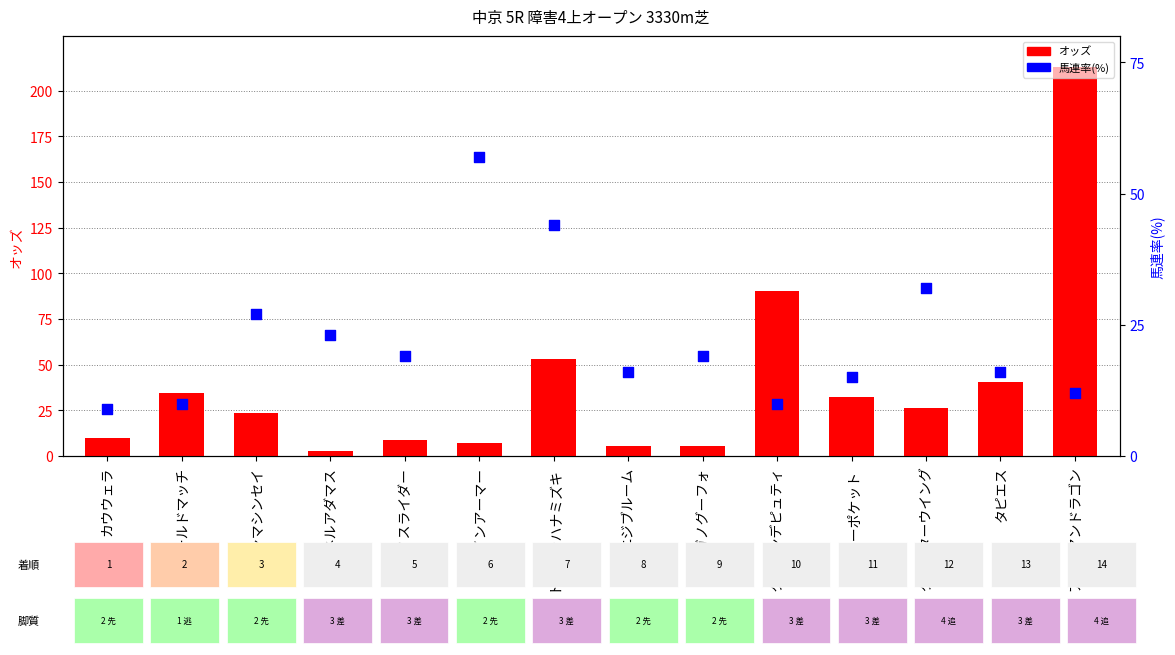

What is the total value across all series at ワールドマッチ?

44.4